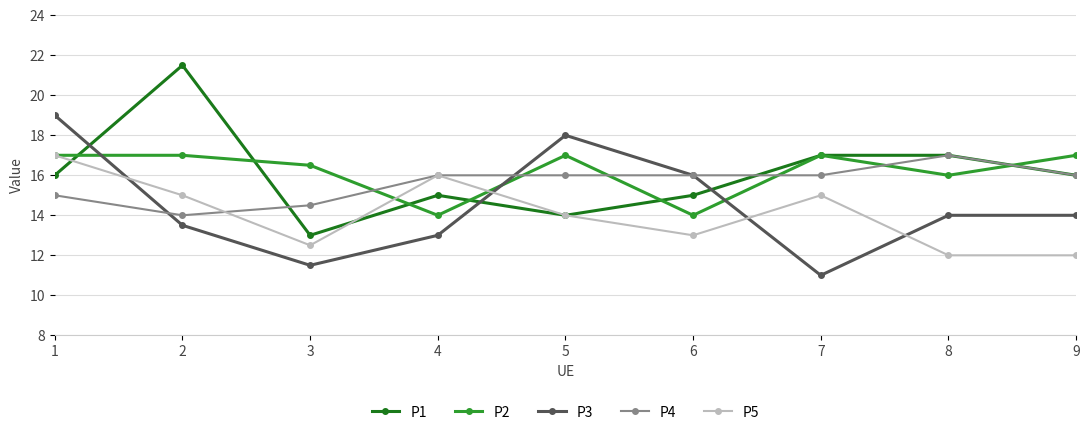

What are all the series names shown in the legend?

P1, P2, P3, P4, P5